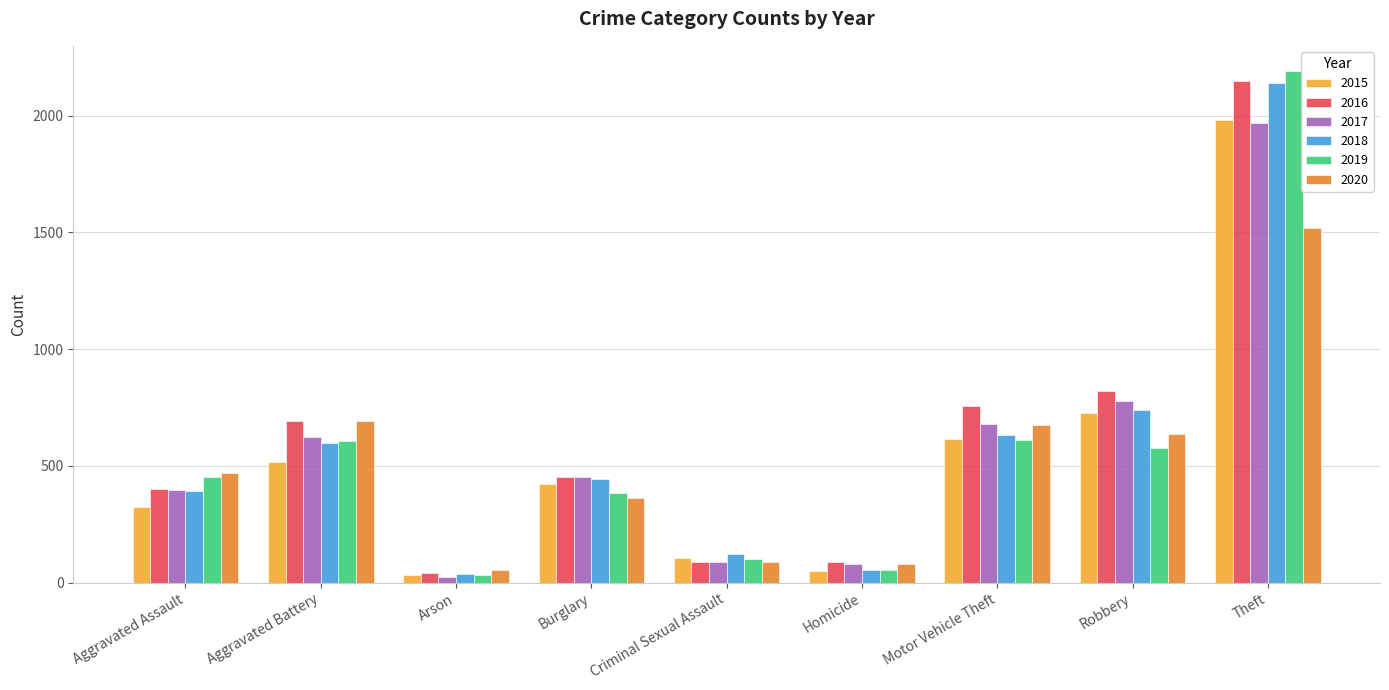

Which series changed the most between Robbery and Theft?

2019